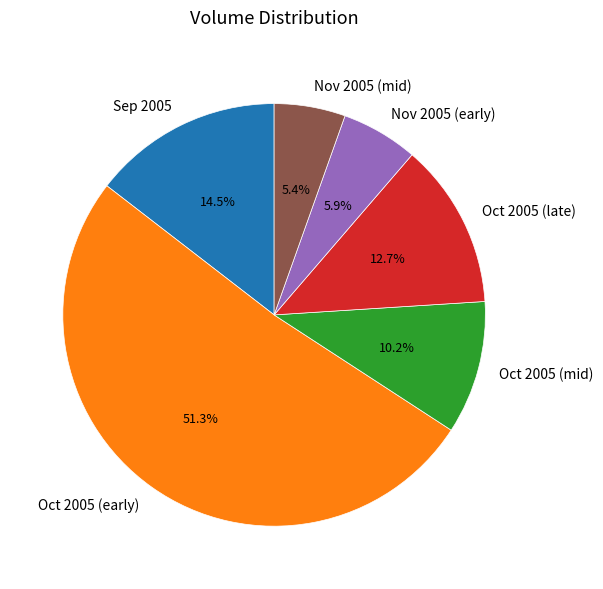

What percentage do Nov 2005 (early) and Sep 2005 together represent?

20.4%